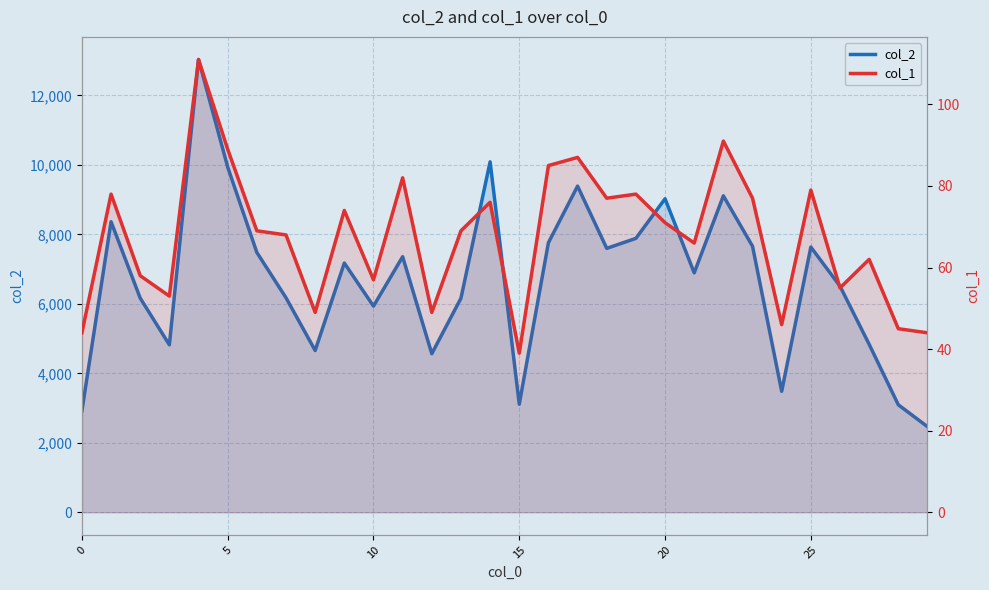

What is the difference between the second highest and second lowest values in the col_1 series?

47